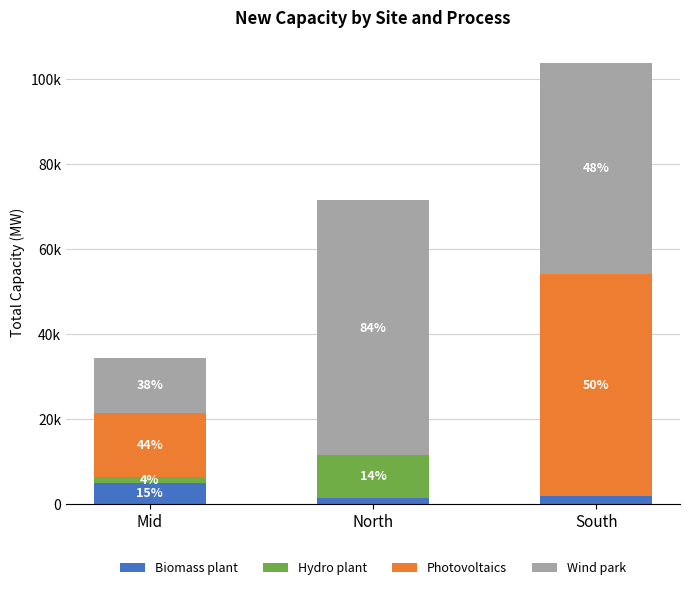

What are all the series names shown in the legend?

Biomass plant, Hydro plant, Photovoltaics, Wind park